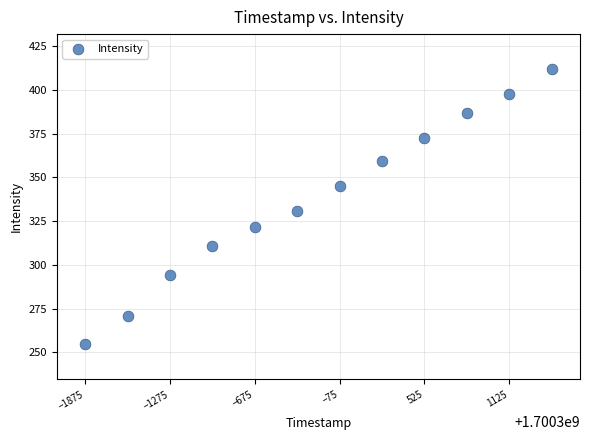

What is the range of X values (max minus min)?

3300.0